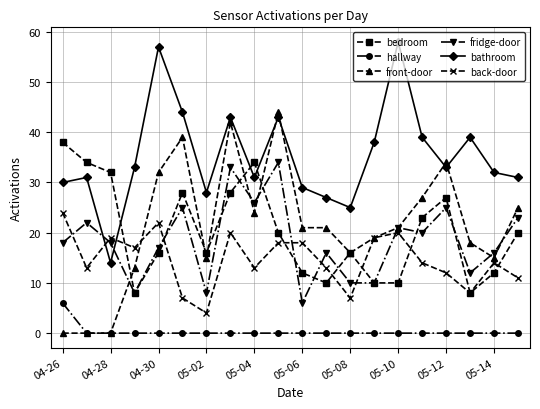

True or false: fridge-door and hallway intersect in this chart.

False